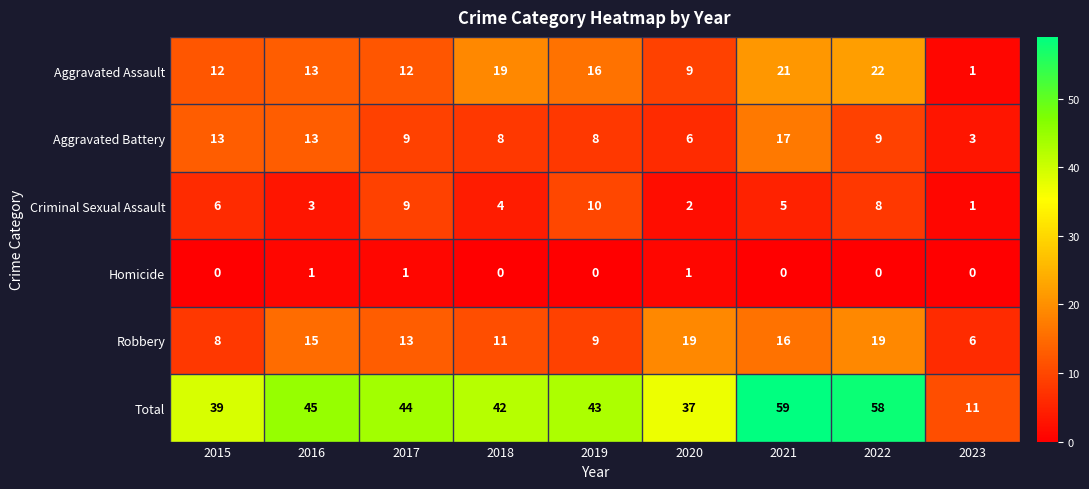

What is the highest value of the Criminal Sexual Assault series?

10